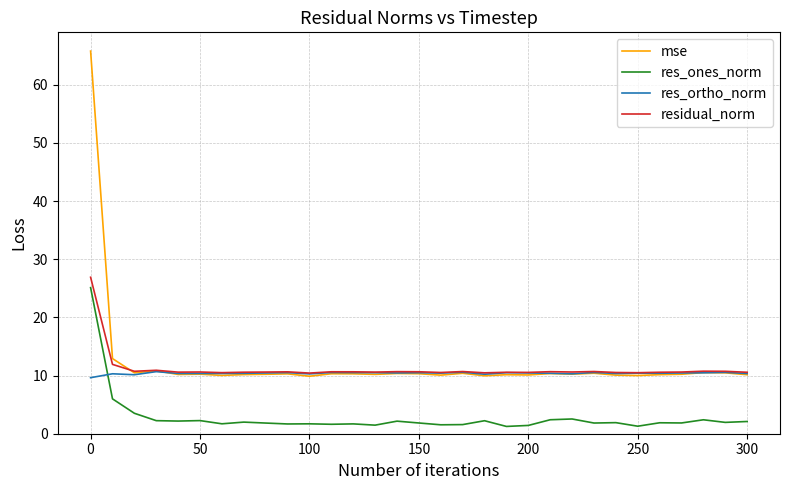

How many times do res_ones_norm and res_ortho_norm cross each other?

1